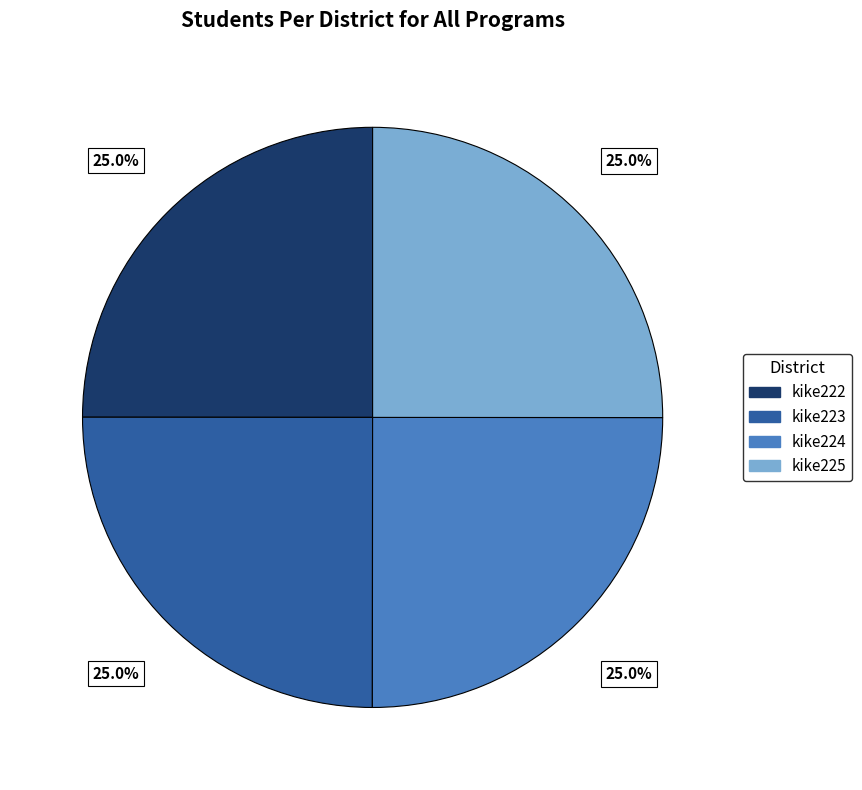

What is the ratio of the value at kike222 to the value at kike224?

1.0